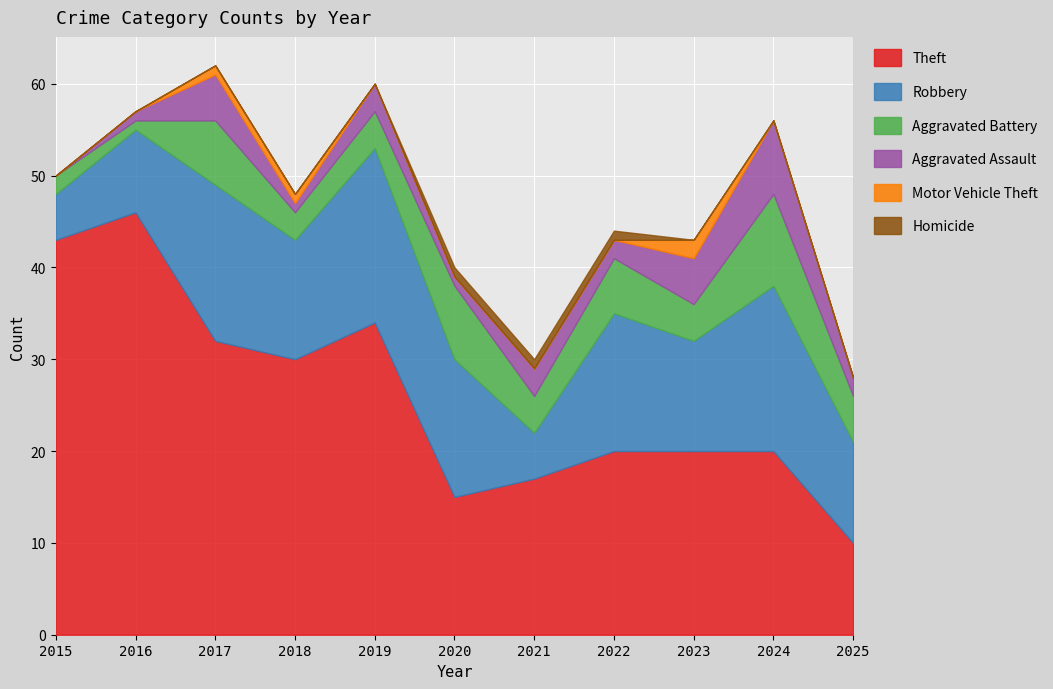

What are all the series names shown in the legend?

Theft, Robbery, Aggravated Battery, Aggravated Assault, Motor Vehicle Theft, Homicide